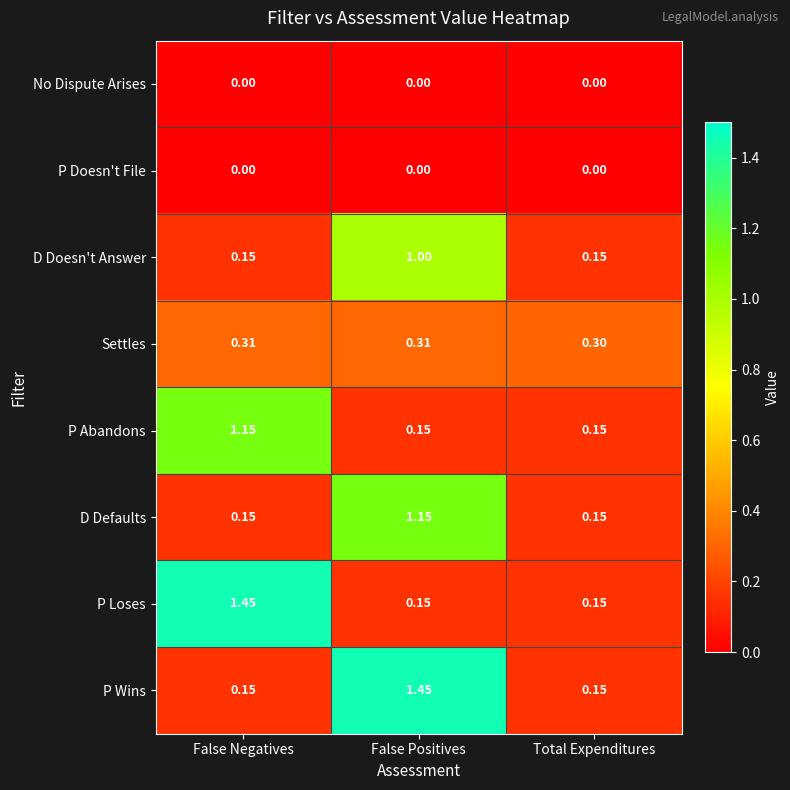

Is the value of P Doesn't File at Total Expenditures greater than the value of P Abandons at False Negatives?

No